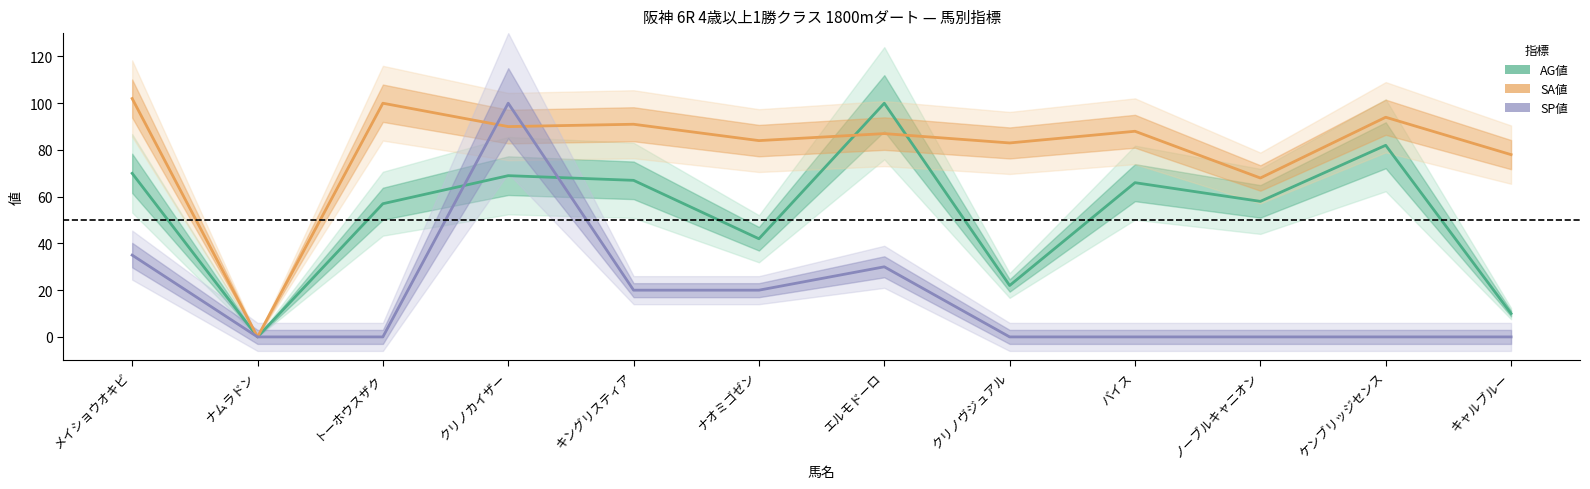

Where is the first local minimum for AG値?

ナムラドン